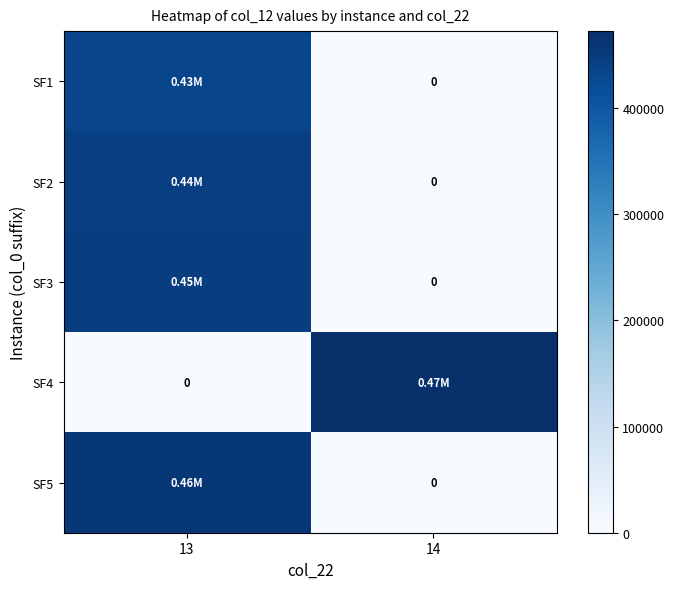

How many values in SF1 are above zero?

1